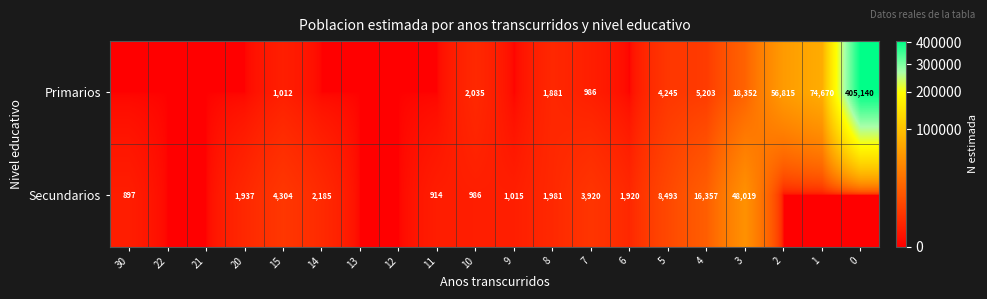

Is it true that Secundarios equals 897 at 30?

True